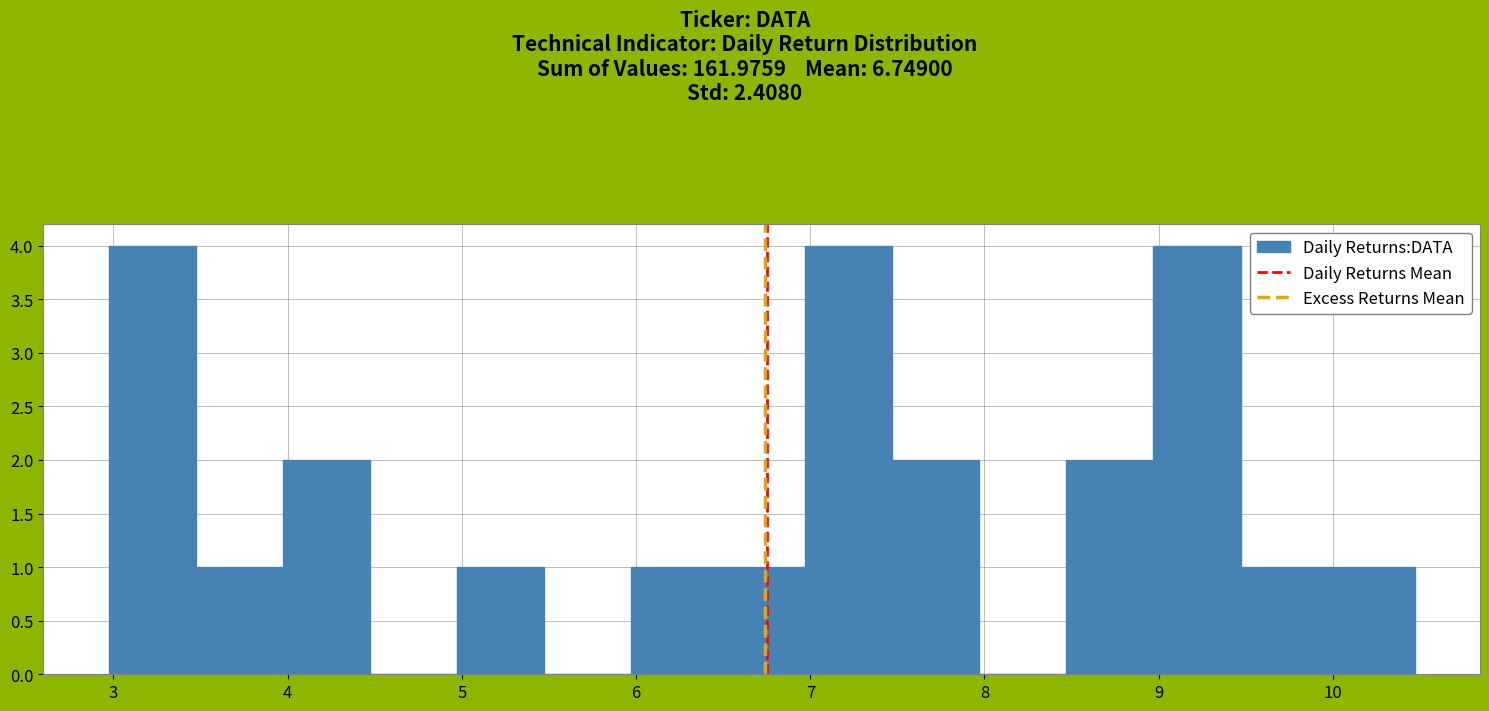

What is the height of the bar covering 5.0 to 5.5 on the x-axis? Neither the bar edges nor the heights are printed on the chart, so give them approximately, as read against the axes.

1